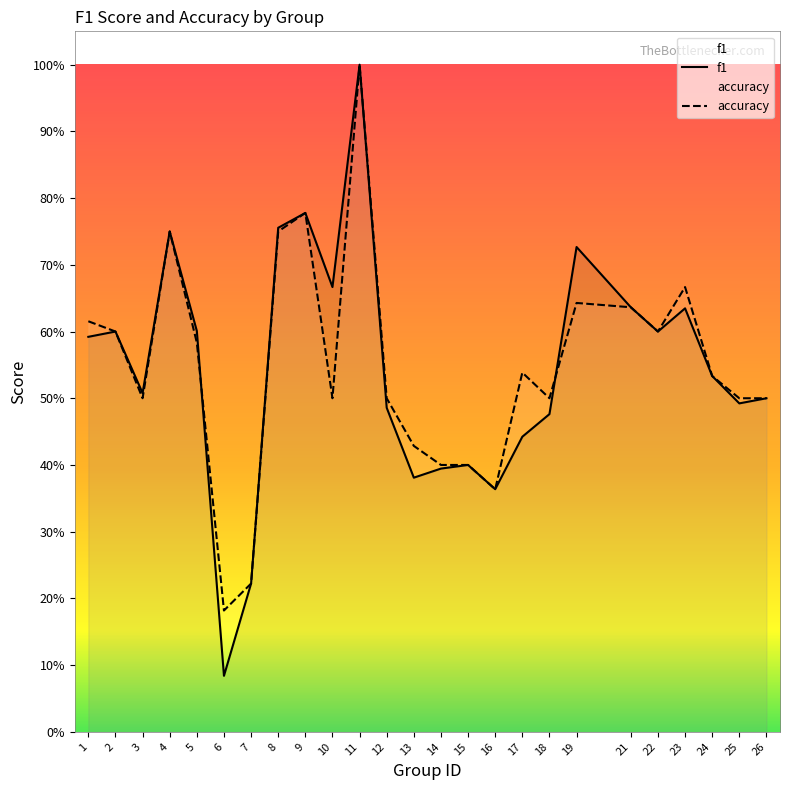

At which category does accuracy reach its first local valley?

3